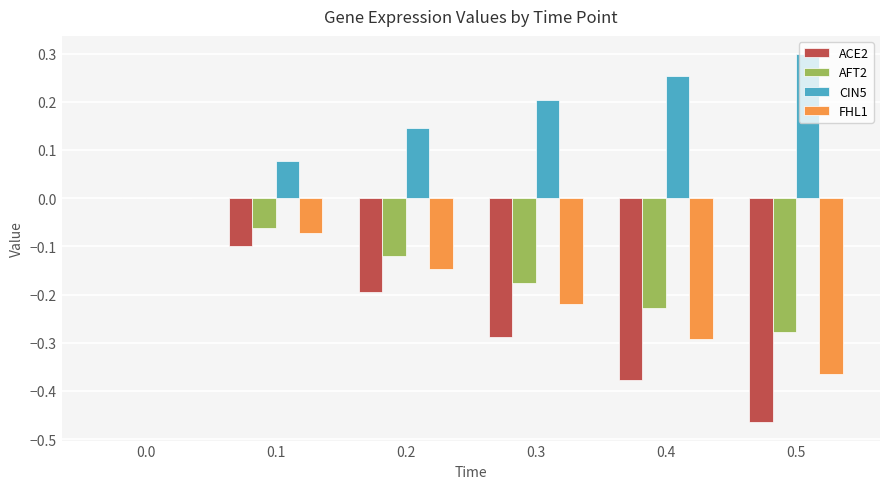

What is the total value across all series at 0.4?

-0.6